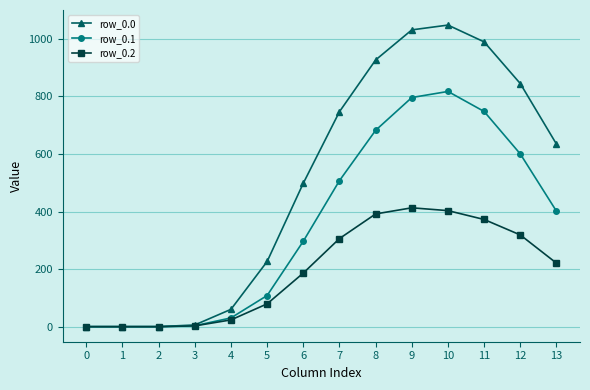

True or false: row_0.1 has more than 2 interior local peaks.

False